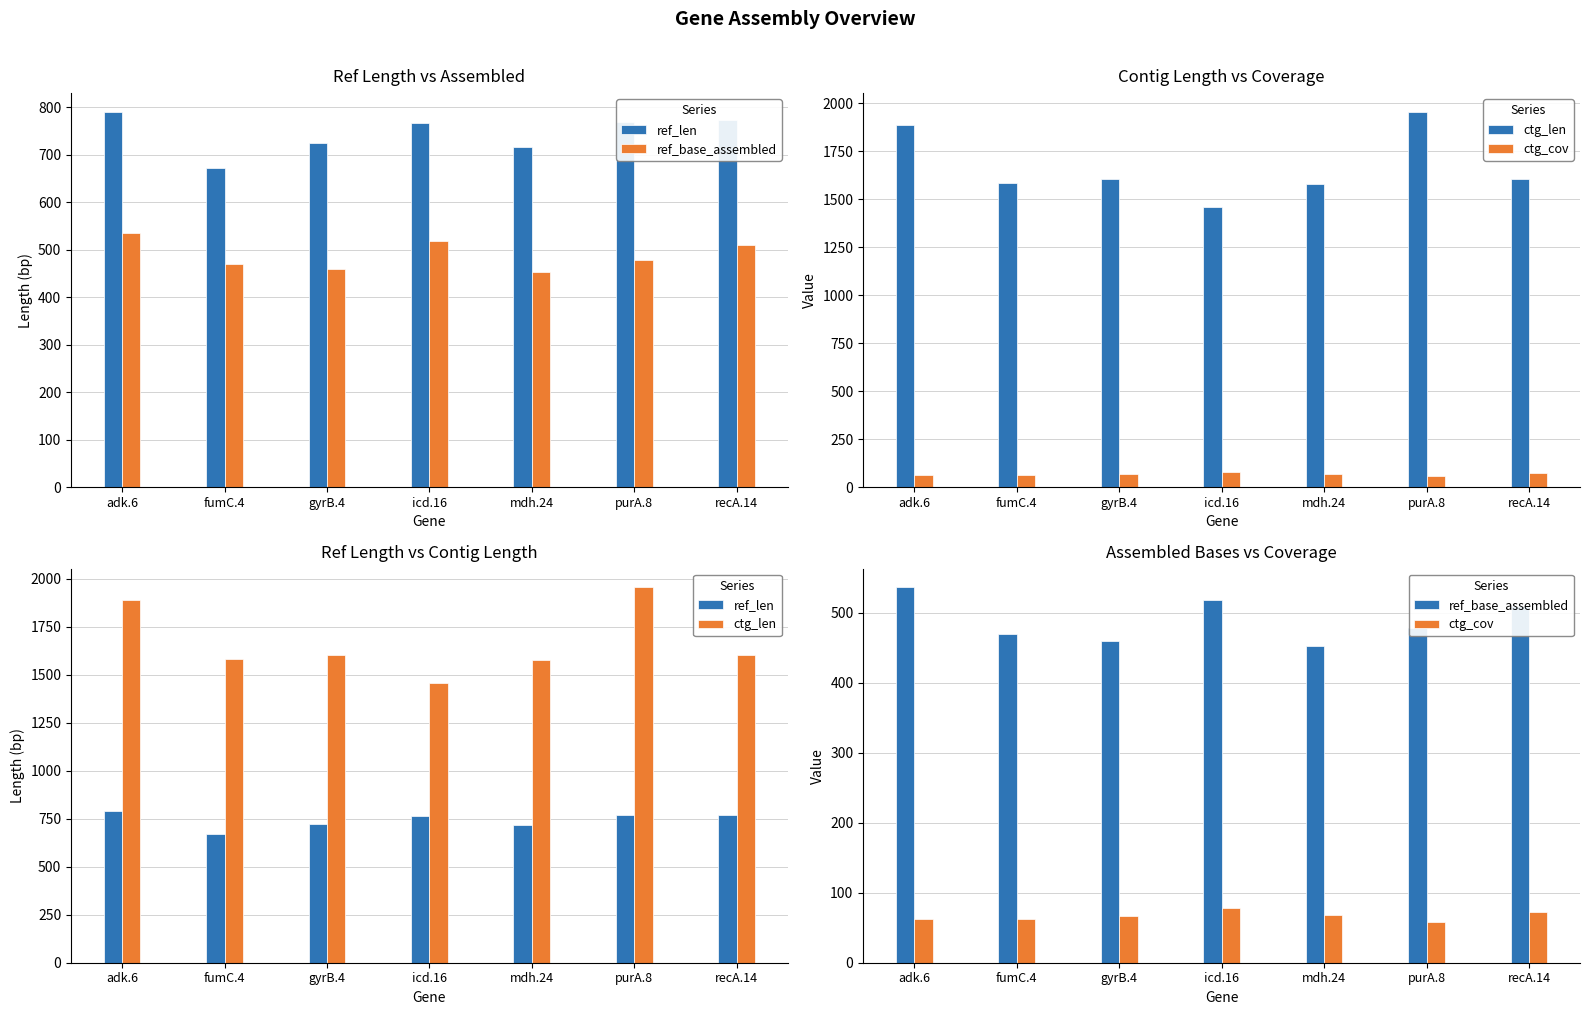

Are the bars grouped side by side (vs. stacked)?

Yes